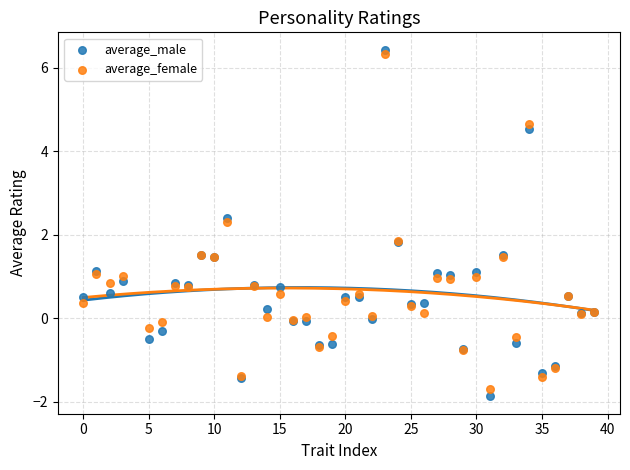

What is the X range (max minus min) for the scatter plot?

39.0